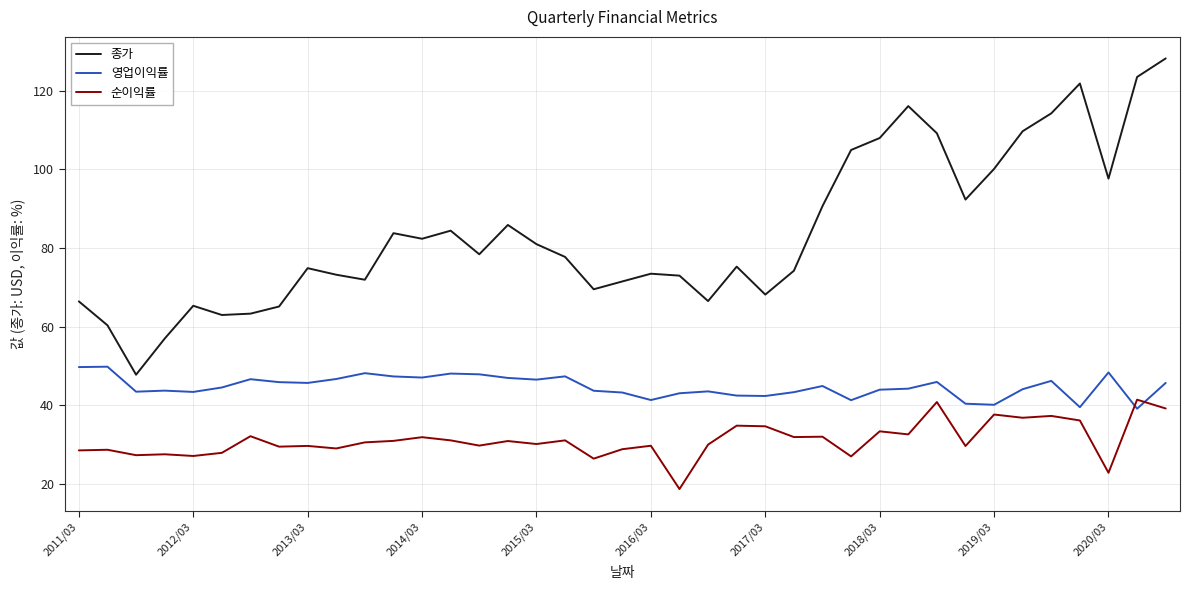

Rank the series by their maximum value, from lowest to highest.

순이익률, 영업이익률, 종가